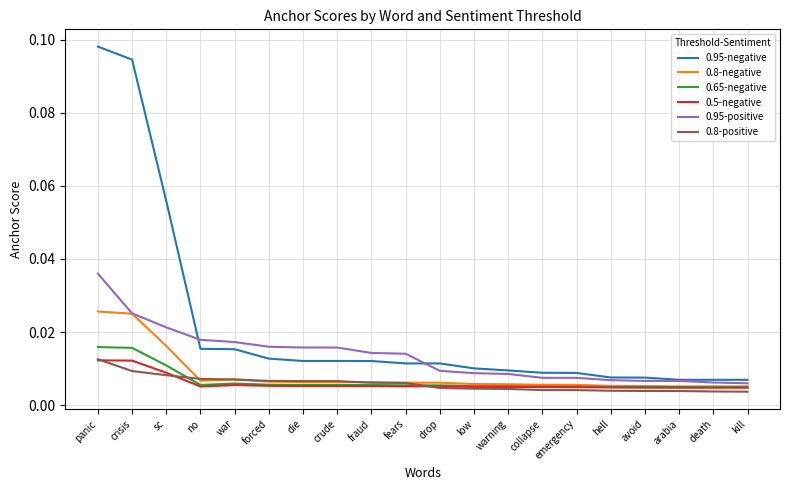

Which series has the widest spread of values?

0.95-negative